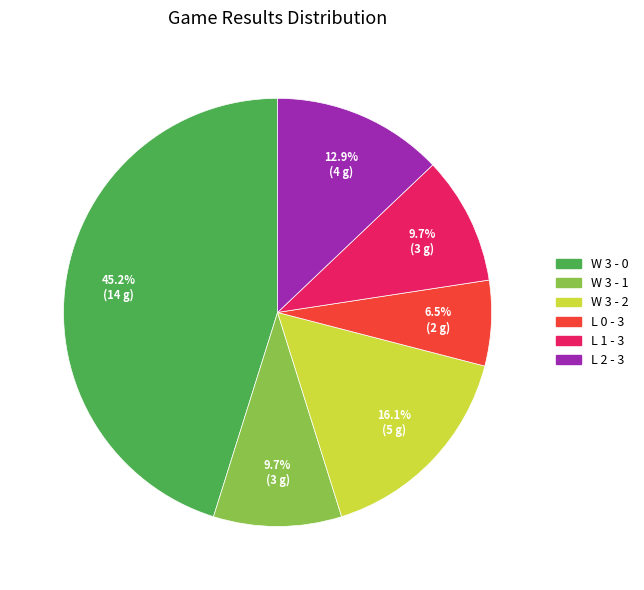

Is the sum of W 3 - 1 and L 0 - 3 greater than half?

No